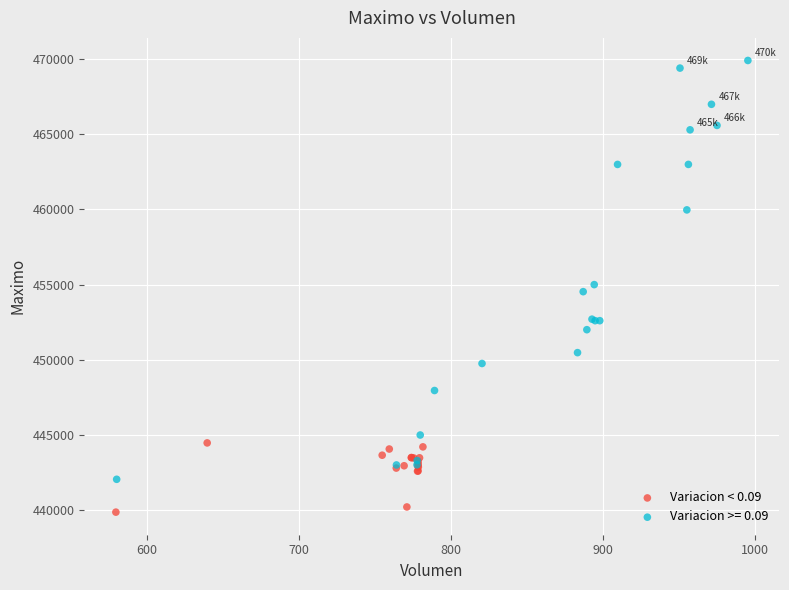

Which series contains the highest Y value?

Variacion >= 0.09